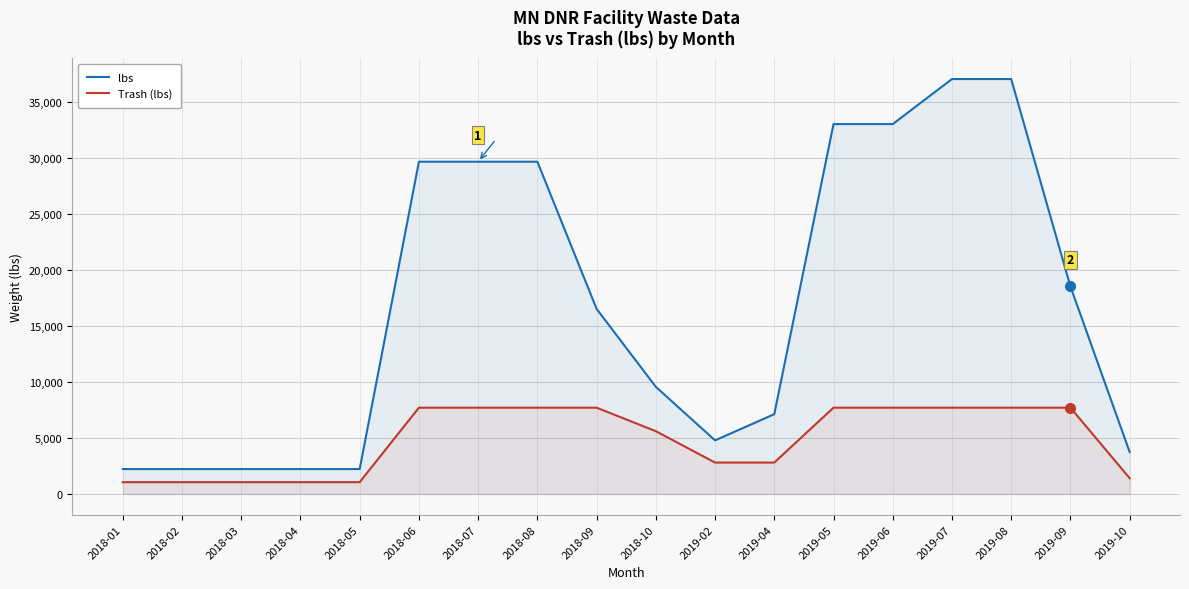

Rank the categories by lbs value from highest to lowest.

2019-07, 2019-08, 2019-05, 2019-06, 2018-06, 2018-07, 2018-08, 2019-09, 2018-09, 2018-10, 2019-04, 2019-02, 2019-10, 2018-01, 2018-02, 2018-03, 2018-04, 2018-05